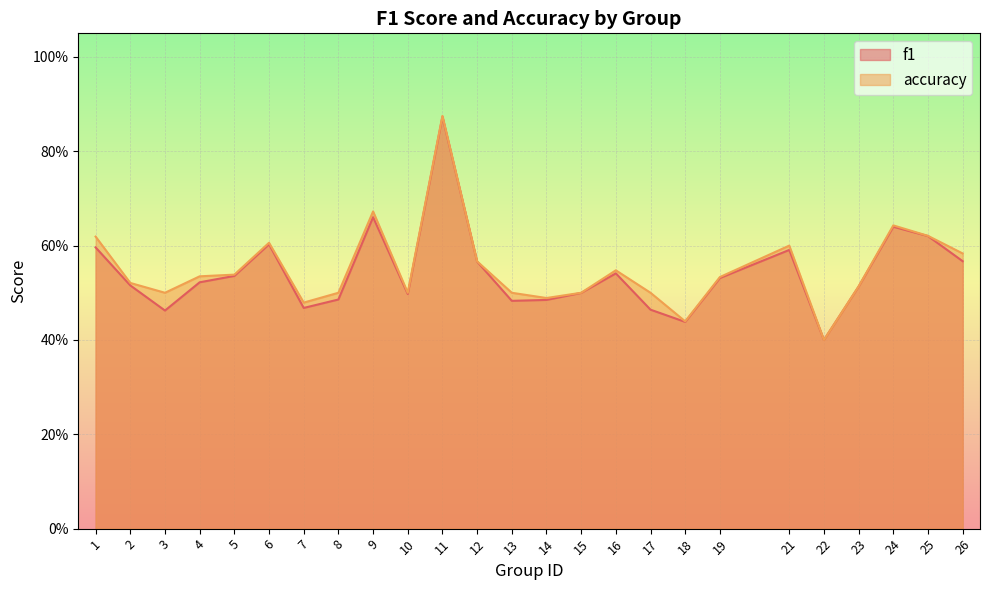

List the series in order of their overall mean, highest first.

accuracy, f1